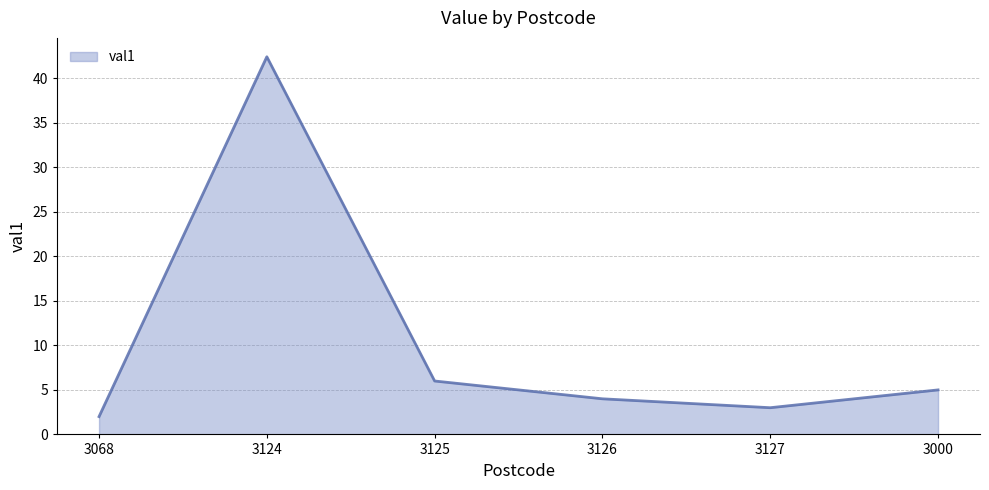

The value at 3068 is 0.4. True or false?

False